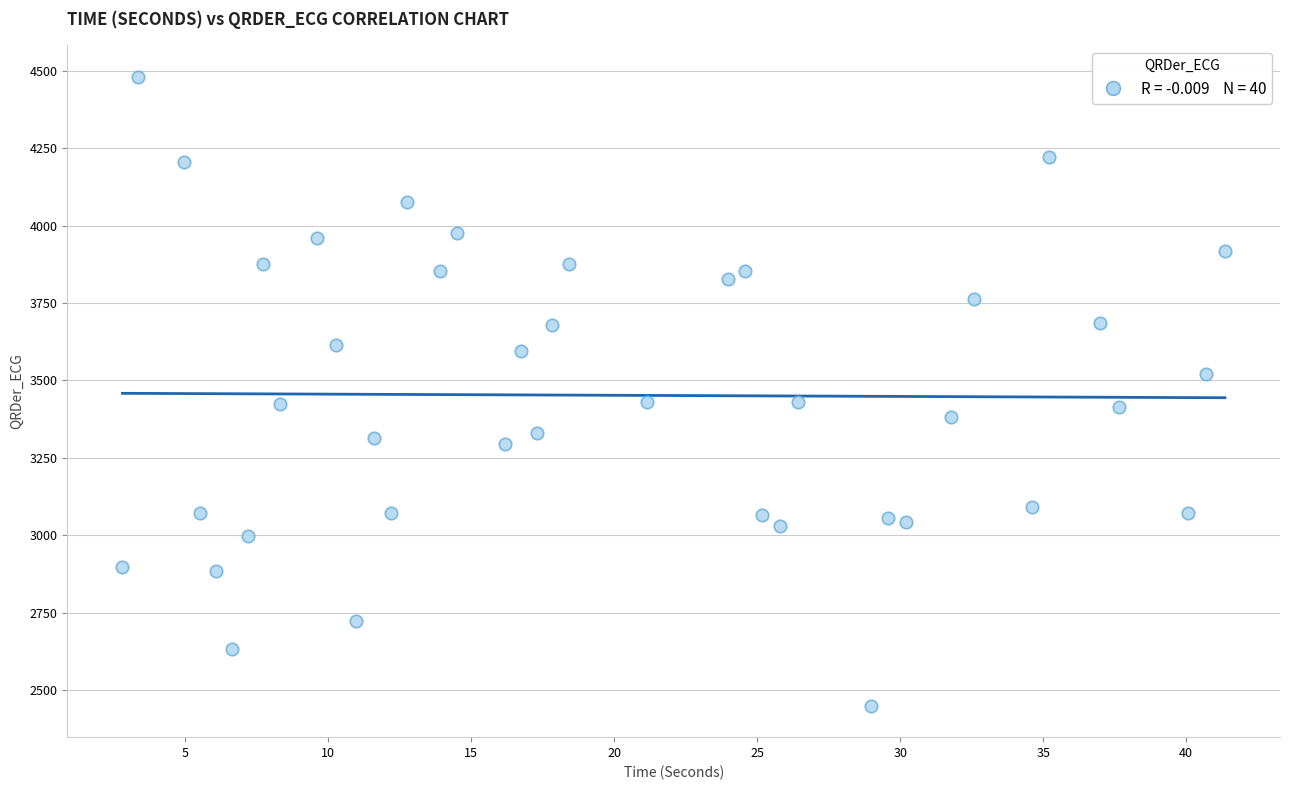

What is the range of X values (max minus min)?

38.6